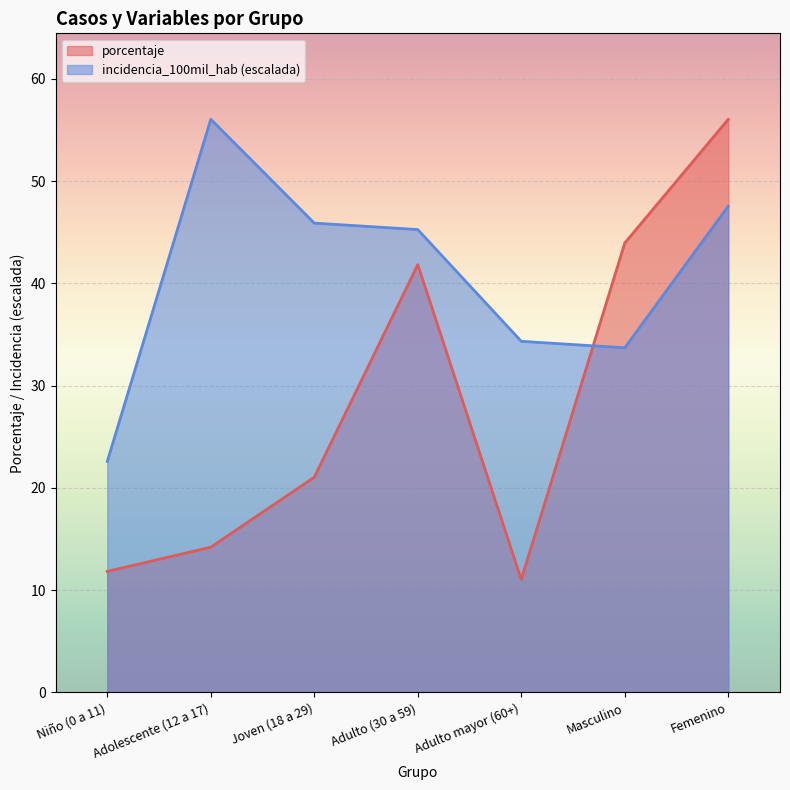

What is the approximate value of porcentaje at Adulto (30 a 59)?

41.8